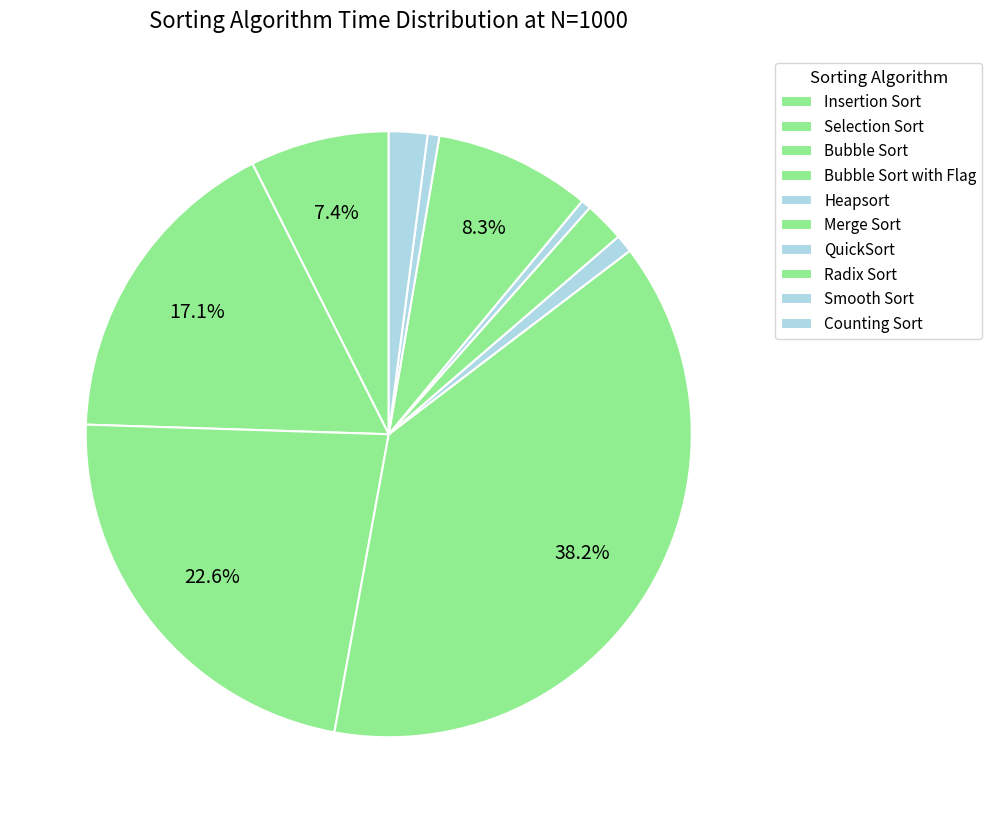

What percentage do Insertion Sort and Selection Sort together represent?

24.5%